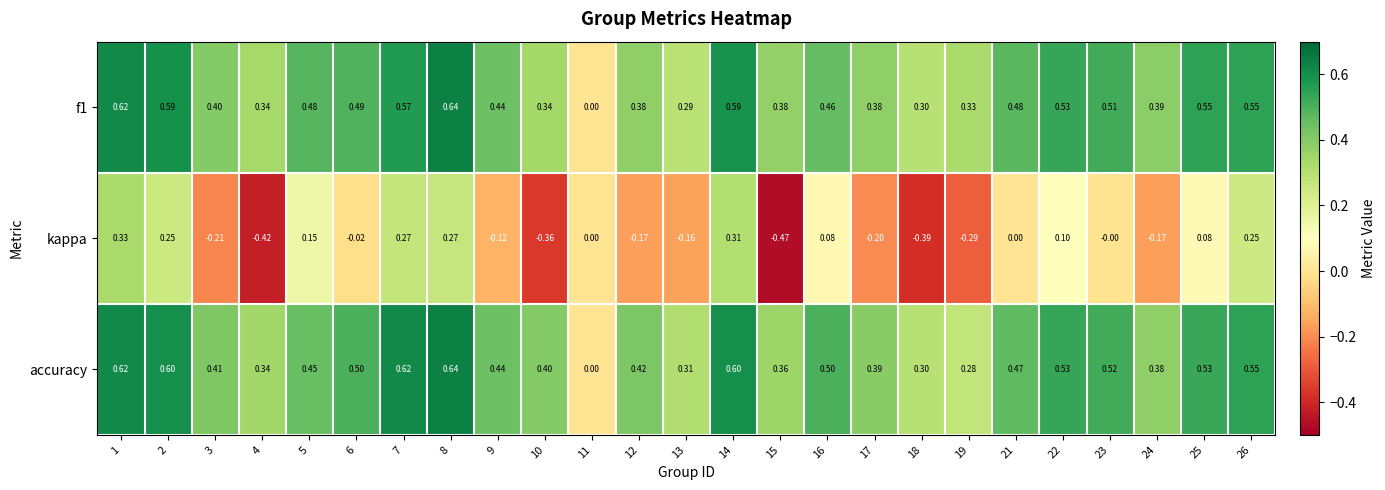

How many distinct data groups are displayed?

3